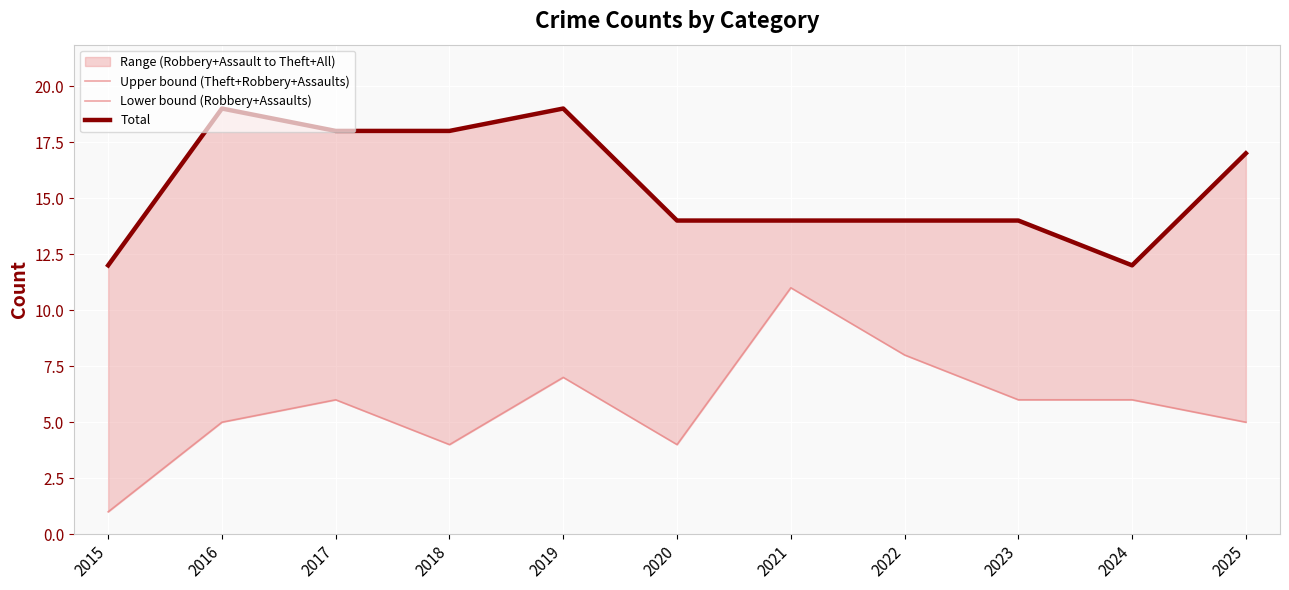

Reading left to right, list all the values displayed in this chart.

Upper bound (Theft+Robbery+Assaults): 2015=12	2016=19	2017=18	2018=18	2019=19	2020=14	2021=14	2022=14	2023=14	2024=12	2025=17
Lower bound (Robbery+Assaults): 2015=1	2016=5	2017=6	2018=4	2019=7	2020=4	2021=11	2022=8	2023=6	2024=6	2025=5
Total: 2015=12	2016=19	2017=18	2018=18	2019=19	2020=14	2021=14	2022=14	2023=14	2024=12	2025=17